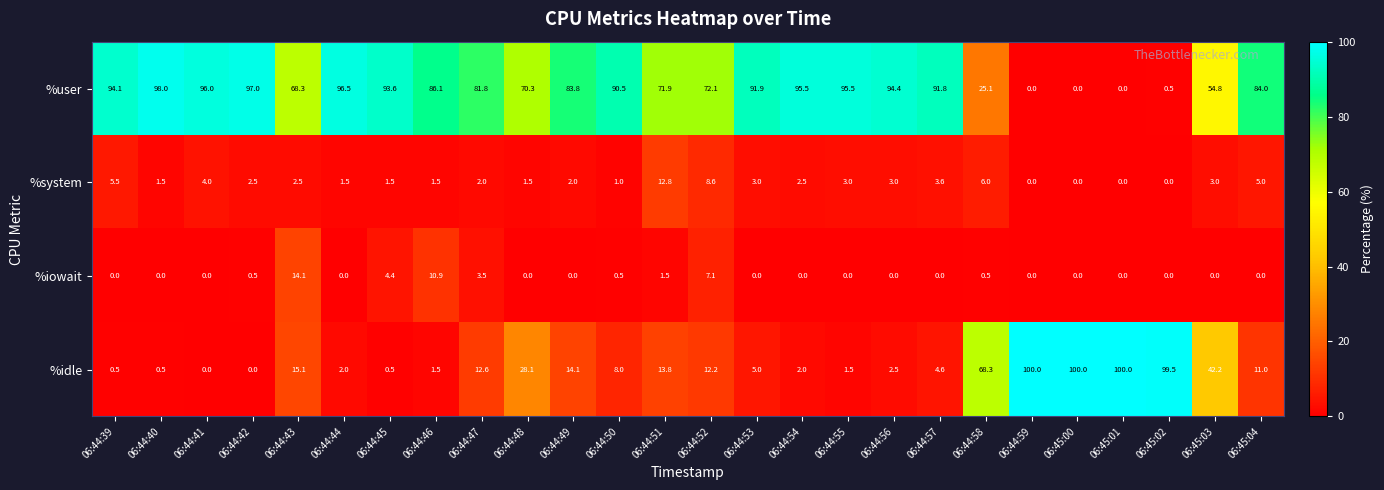

What is the spread (max minus min) of values at 06:44:59?

100.0